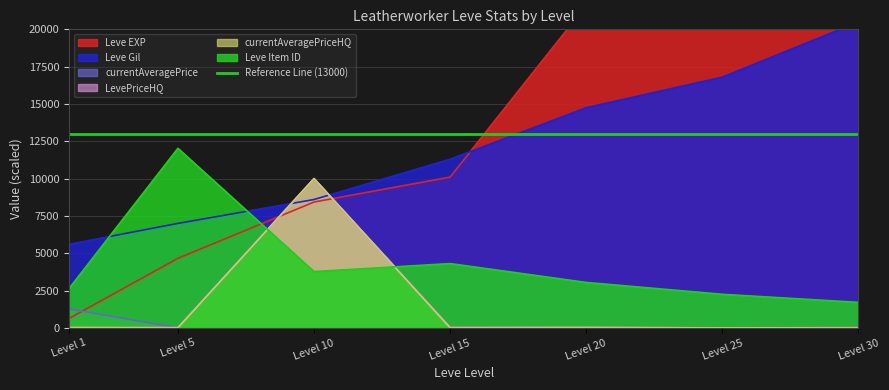

At which category is the sum across all series the highest?

Level 30